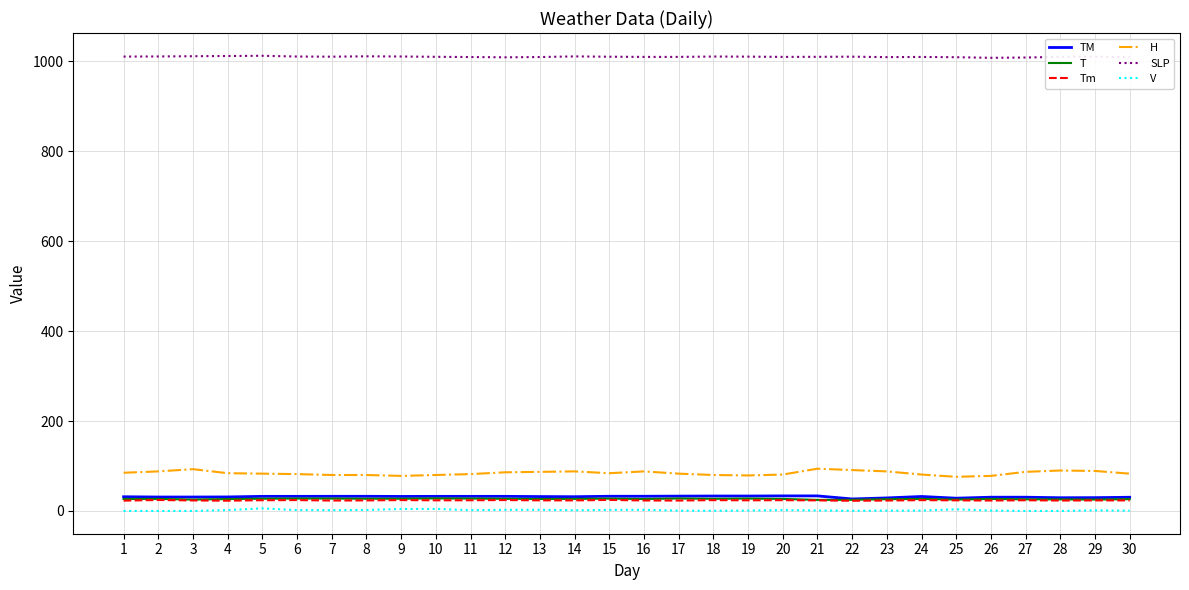

Which series has the largest range (max minus min)?

H